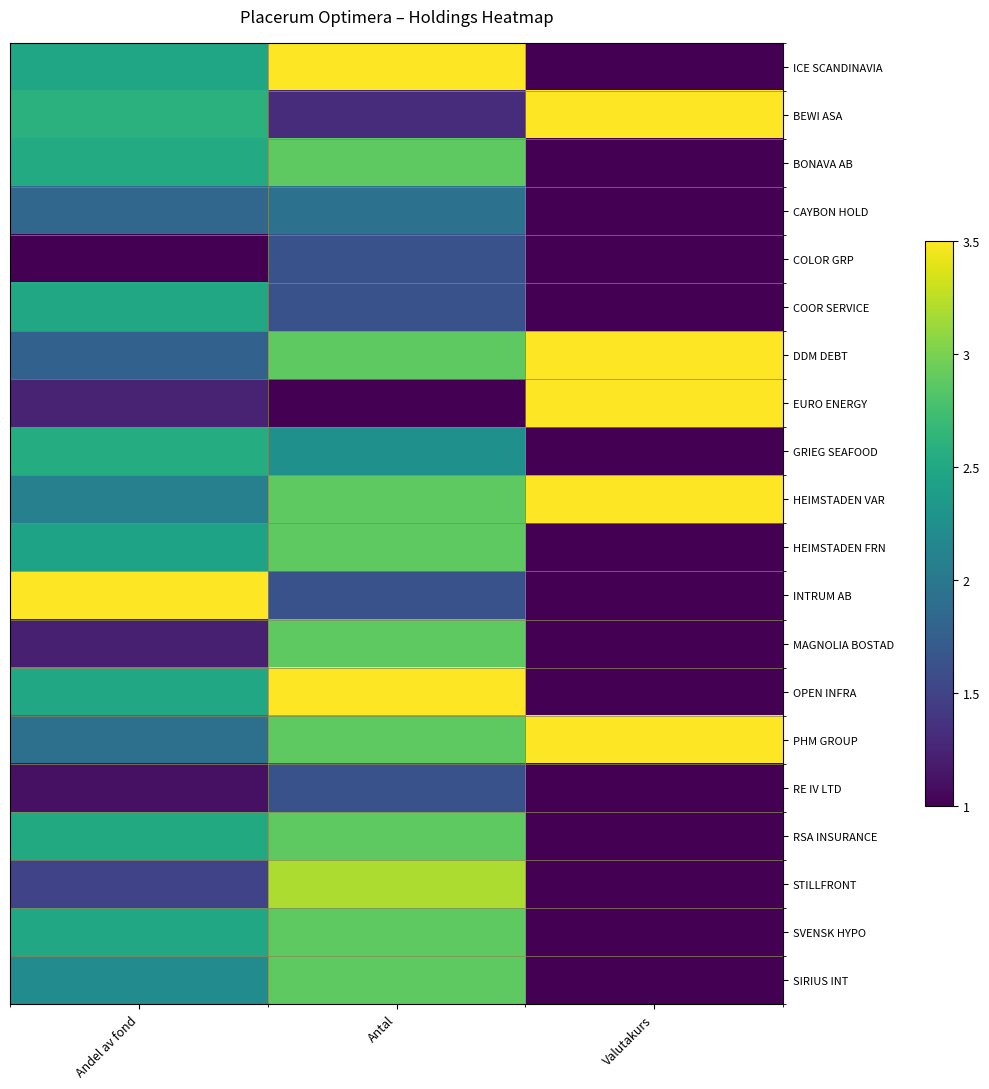

Reading right to left, list all the values displayed in this chart.

ICE SCANDINAVIA: Valutakurs=1.0	Antal=3.5	Andel av fond=2.5
BEWI ASA: Valutakurs=3.5	Antal=1.3	Andel av fond=2.6
BONAVA AB: Valutakurs=1.0	Antal=2.9	Andel av fond=2.5
CAYBON HOLD: Valutakurs=1.0	Antal=1.9	Andel av fond=1.8
COLOR GRP: Valutakurs=1.0	Antal=1.6	Andel av fond=1.0
COOR SERVICE: Valutakurs=1.0	Antal=1.6	Andel av fond=2.5
DDM DEBT: Valutakurs=3.5	Antal=2.9	Andel av fond=1.8
EURO ENERGY: Valutakurs=3.5	Antal=1.0	Andel av fond=1.2
GRIEG SEAFOOD: Valutakurs=1.0	Antal=2.2	Andel av fond=2.5
HEIMSTADEN VAR: Valutakurs=3.5	Antal=2.9	Andel av fond=2.1
HEIMSTADEN FRN: Valutakurs=1.0	Antal=2.9	Andel av fond=2.5
INTRUM AB: Valutakurs=1.0	Antal=1.6	Andel av fond=3.5
MAGNOLIA BOSTAD: Valutakurs=1.0	Antal=2.9	Andel av fond=1.2
OPEN INFRA: Valutakurs=1.0	Antal=3.5	Andel av fond=2.5
PHM GROUP: Valutakurs=3.5	Antal=2.9	Andel av fond=1.9
RE IV LTD: Valutakurs=1.0	Antal=1.6	Andel av fond=1.1
RSA INSURANCE: Valutakurs=1.0	Antal=2.9	Andel av fond=2.5
STILLFRONT: Valutakurs=1.0	Antal=3.2	Andel av fond=1.5
SVENSK HYPO: Valutakurs=1.0	Antal=2.9	Andel av fond=2.5
SIRIUS INT: Valutakurs=1.0	Antal=2.9	Andel av fond=2.2